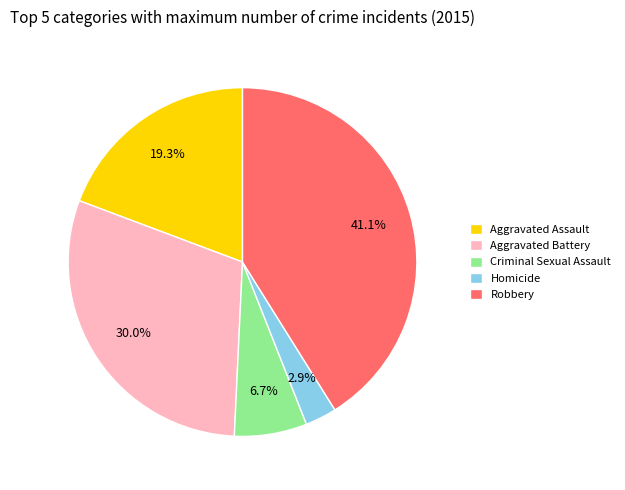

Which slice is the smallest?

Homicide